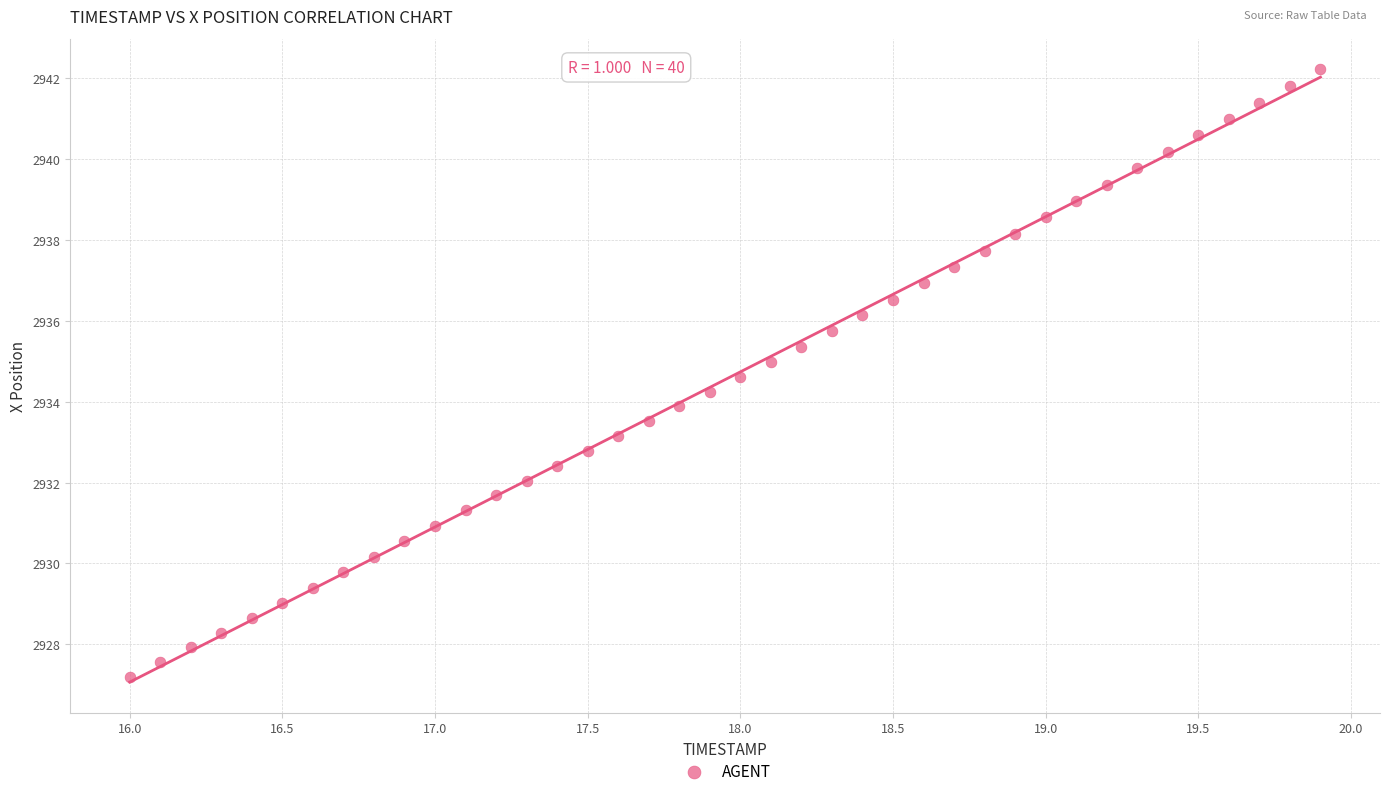

What is the range of X values (max minus min)?

3.9